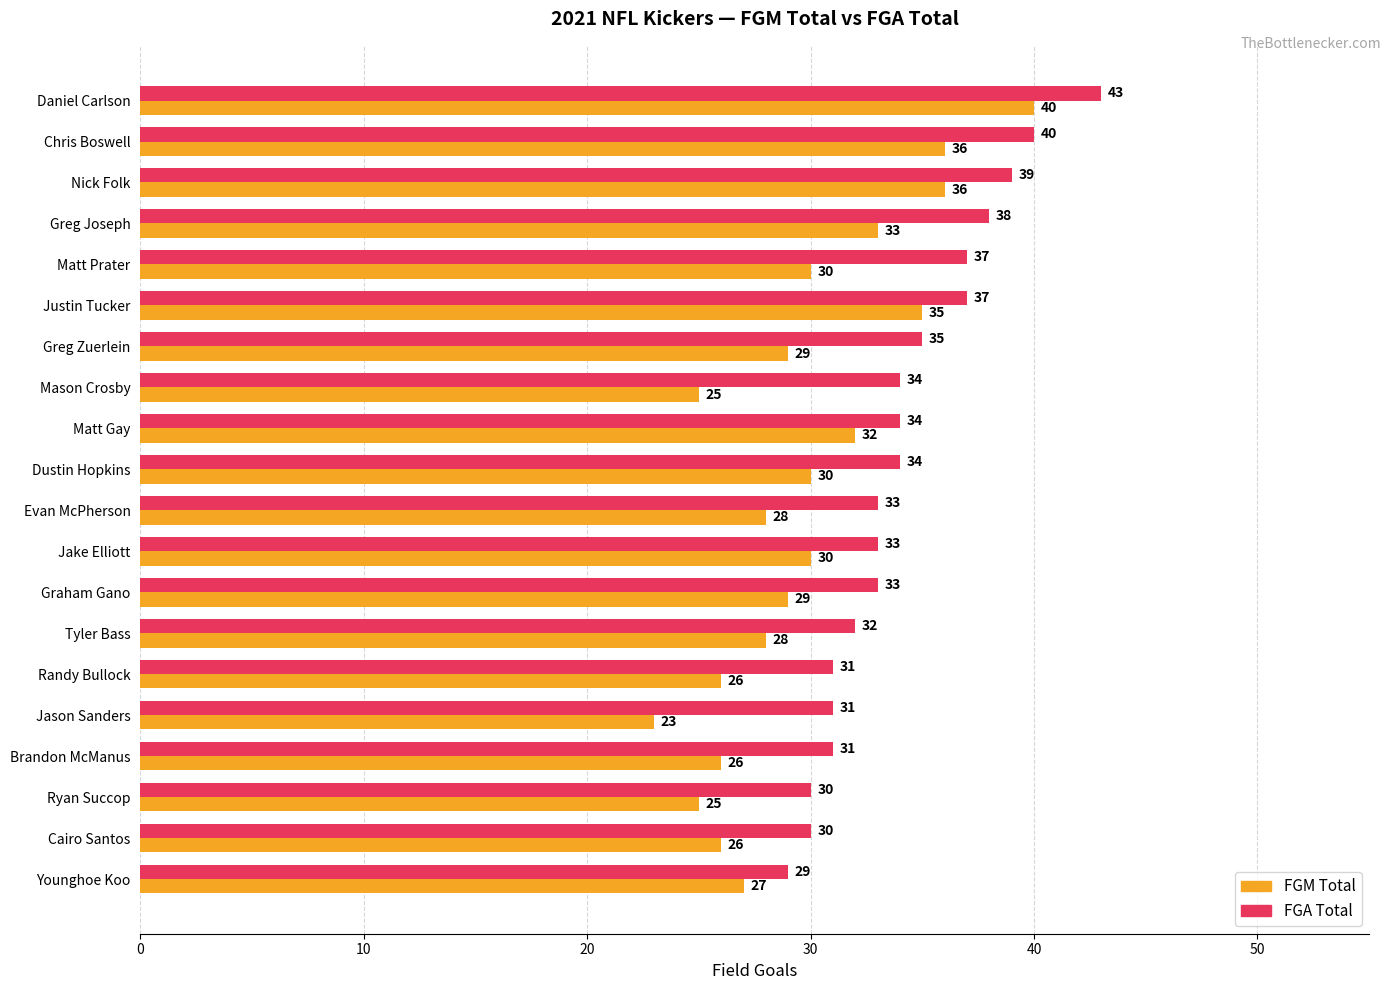

Which series has the largest range (max minus min)?

FGM Total